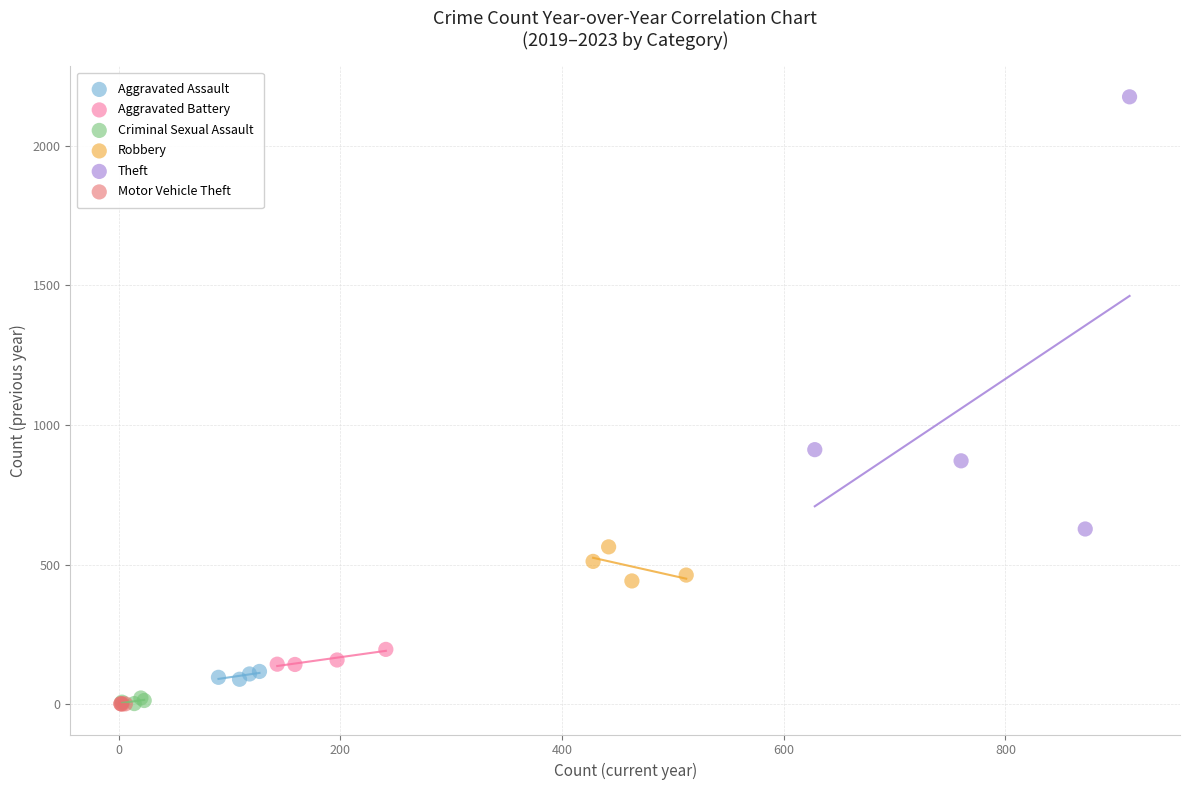

What are all the series names shown in the legend?

Aggravated Assault, Aggravated Battery, Criminal Sexual Assault, Robbery, Theft, Motor Vehicle Theft